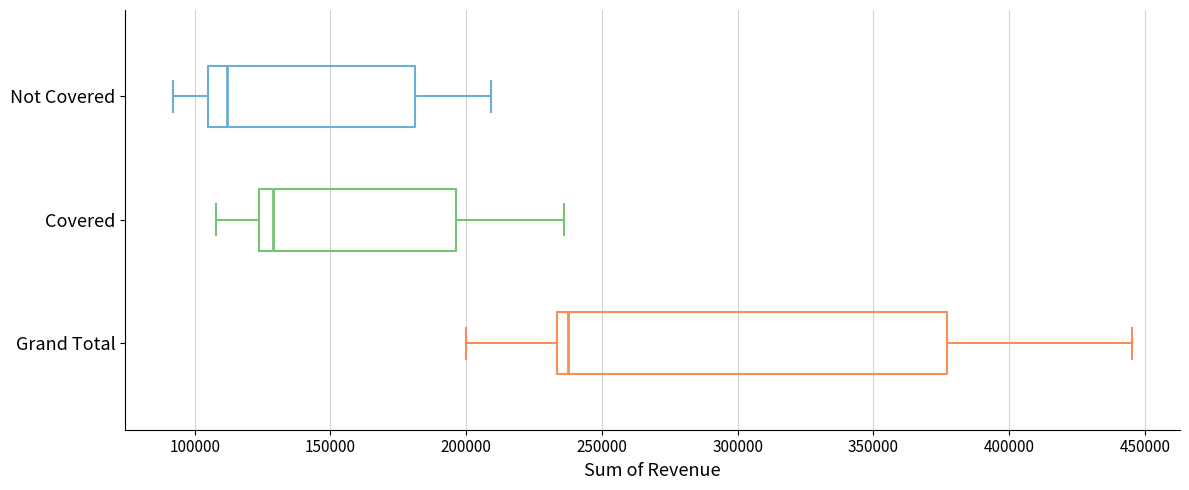

Reading bottom to top, transcribe this box plot: for each box, give where its median line is, the range the box spans, and where its two whiskers end, as read against the x-axis. The values are not printed on the chart, so give them approximately, as read against the axis.

Grand Total: median 240000, box 235000 to 375000, whiskers 200000 to 445000
Covered: median 130000, box 125000 to 195000, whiskers 110000 to 235000
Not Covered: median 110000, box 105000 to 180000, whiskers 90000 to 210000